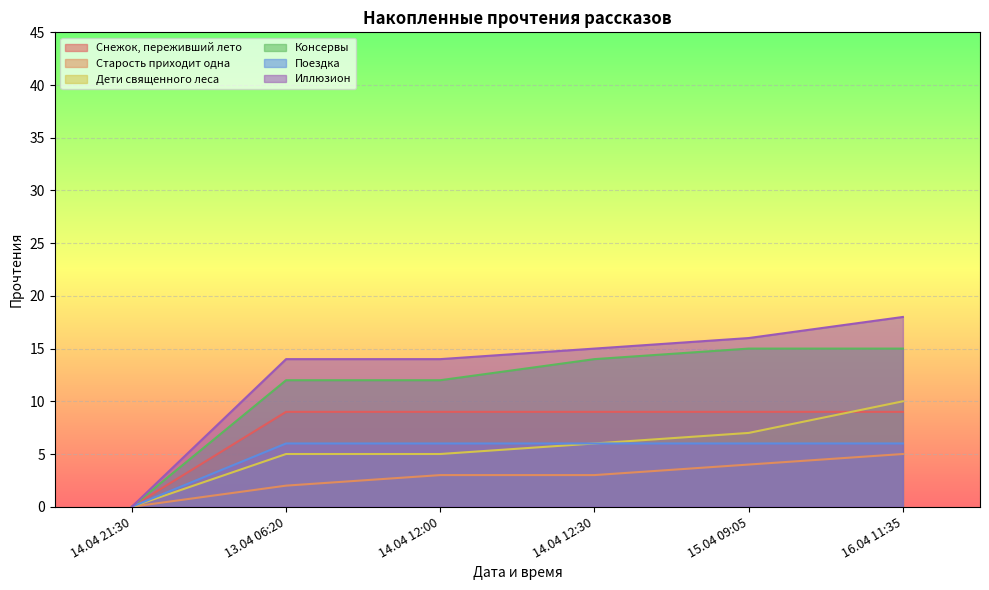

Which has a higher value, 15.04 09:05 or 14.04 21:30?

15.04 09:05